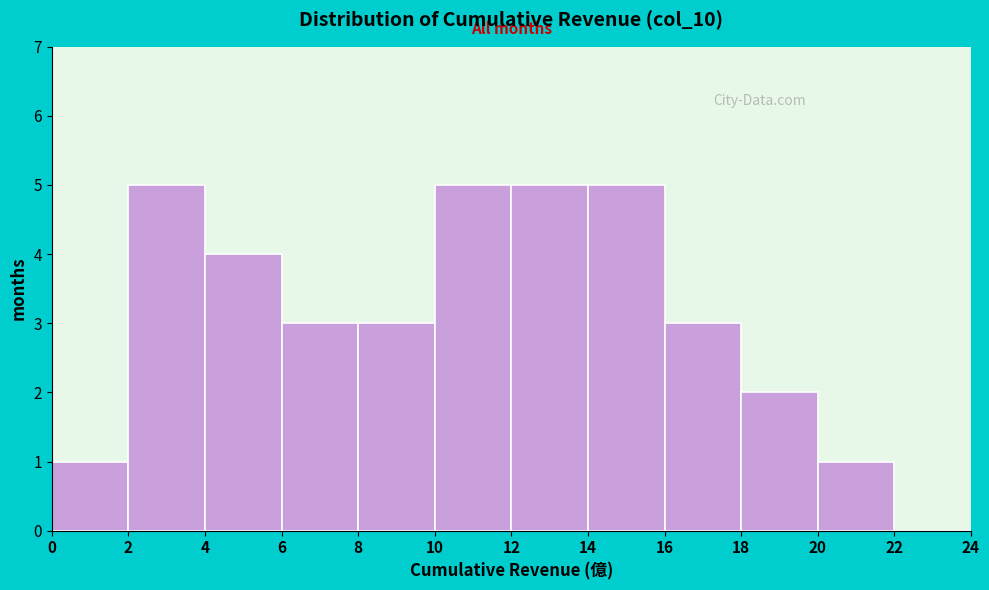

Reading left to right, transcribe this chart: for each bar, give the range it covers on the x-axis and its height. The values are not printed on the chart, so give them approximately, as read against the axis.

0 to 2: 1
2 to 4: 5
4 to 6: 4
6 to 8: 3
8 to 10: 3
10 to 12: 5
12 to 14: 5
14 to 16: 5
16 to 18: 3
18 to 20: 2
20 to 22: 1
22 to 24: 0